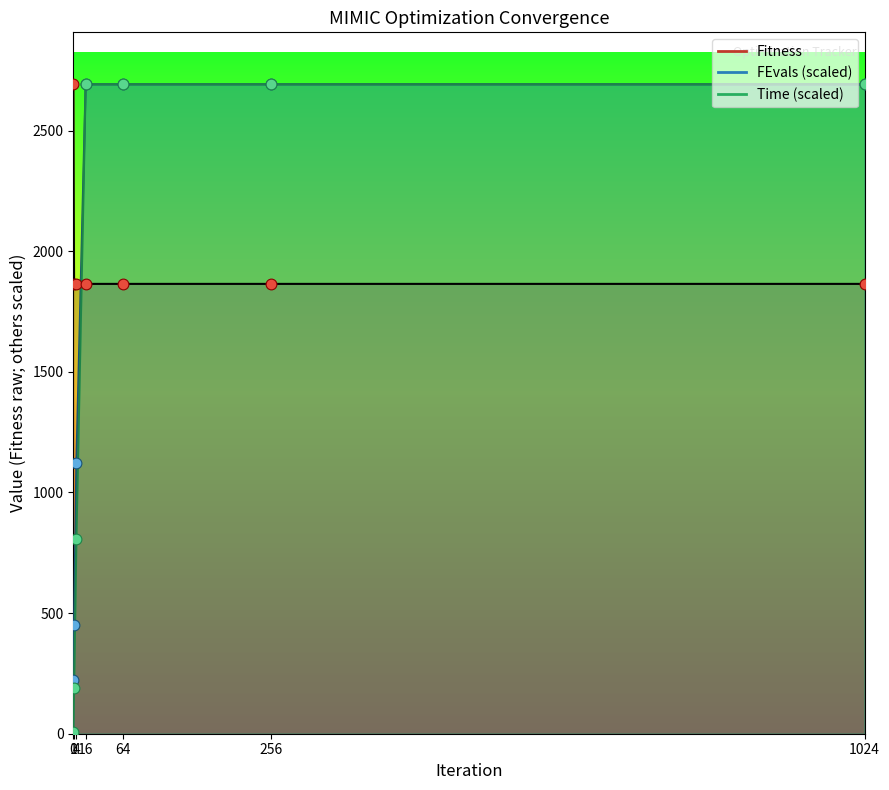

At how many categories does at least one series exceed 338?

7